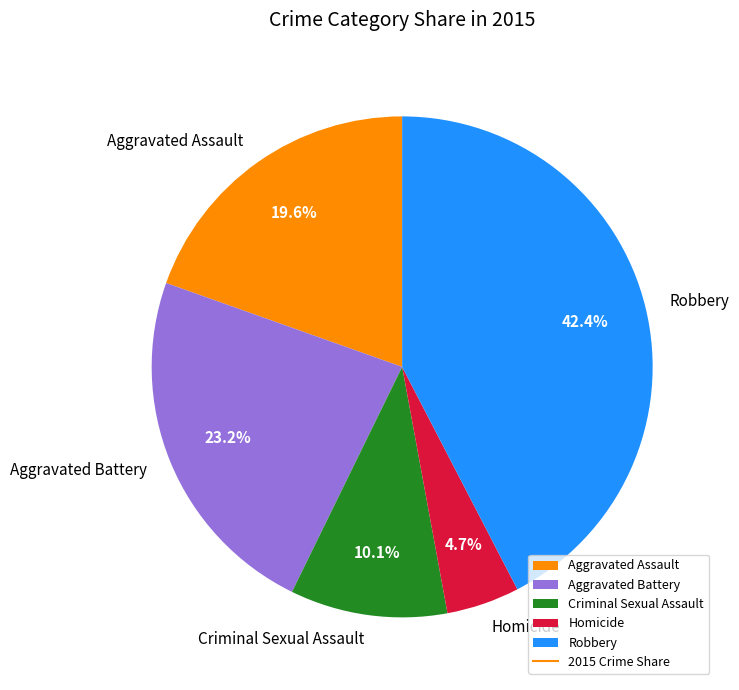

True or false: Criminal Sexual Assault accounts for 10% of the total.

True